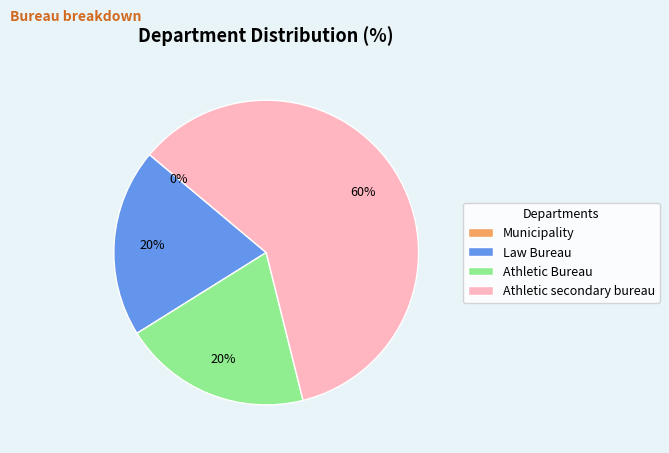

To the nearest percent, what portion does Athletic Bureau represent?

20%